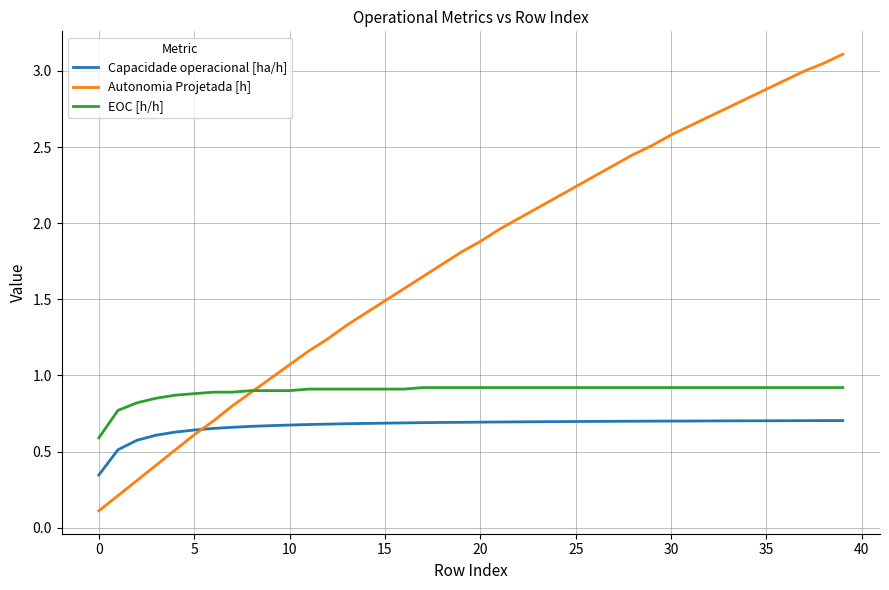

How many Capacidade operacional [ha/h] values are between 0 and 1?

40